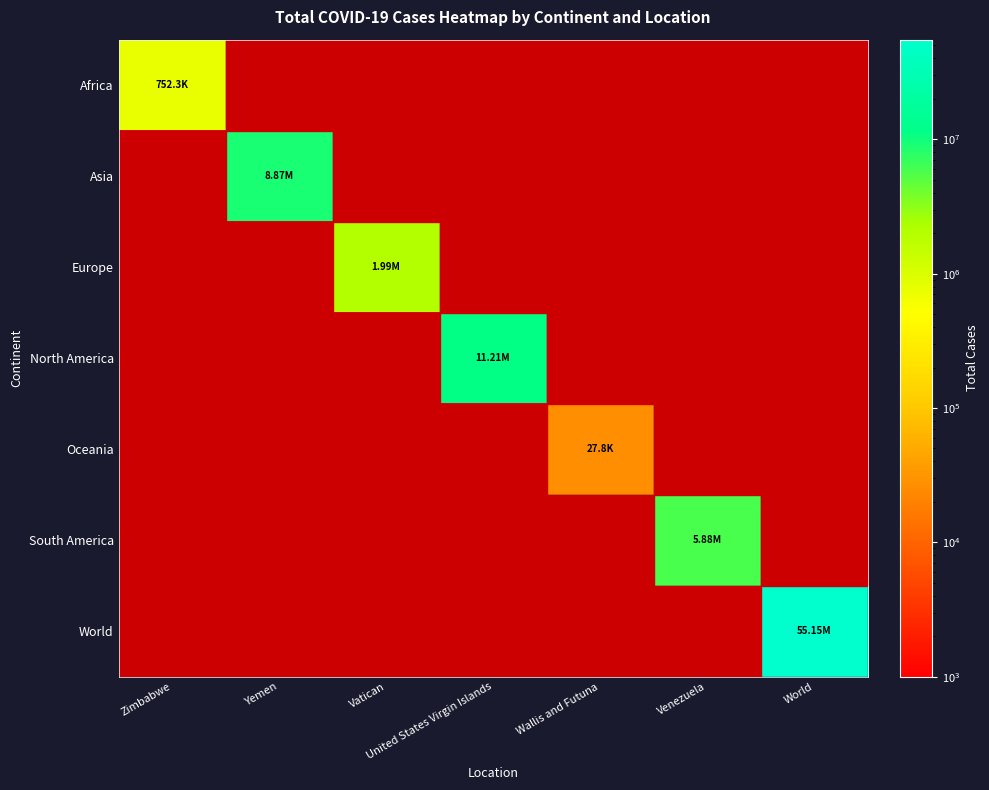

Which series has the largest total across all categories?

World